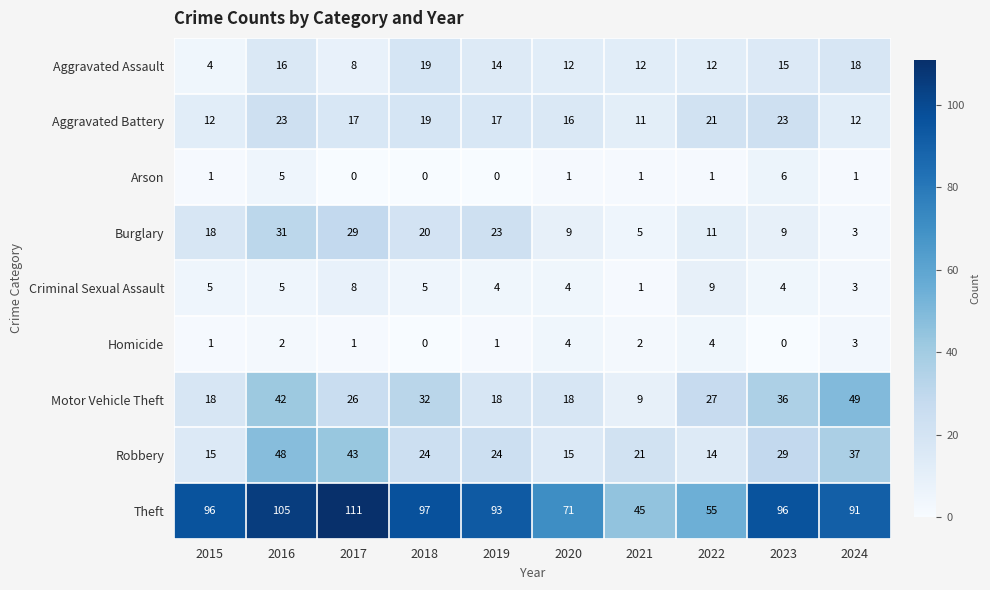

At which label is Robbery closest to 31?

2023